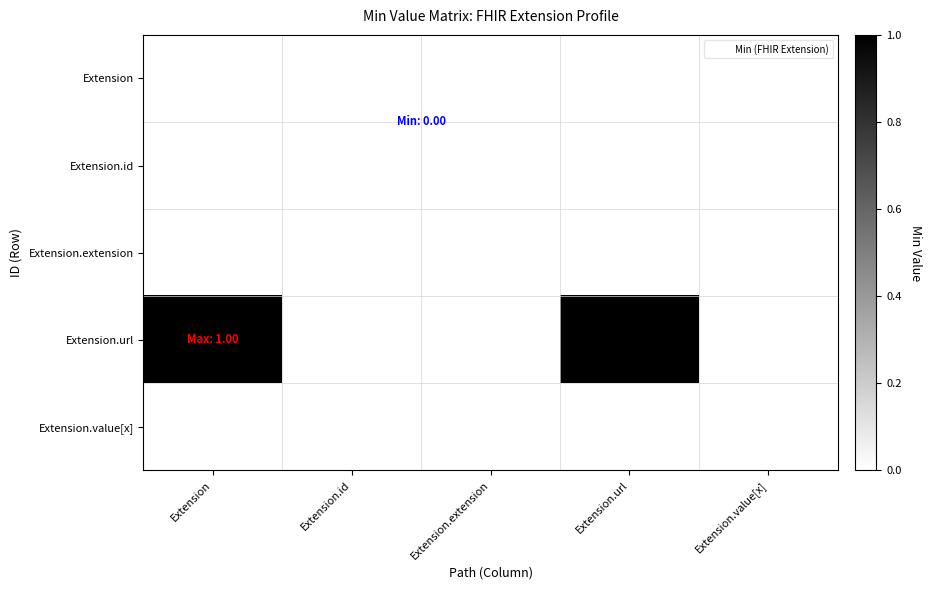

Reading left to right, list all the values displayed in this chart.

Extension: Extension=0	Extension.id=0	Extension.extension=0	Extension.url=0	Extension.value[x]=0
Extension.id: Extension=0	Extension.id=0	Extension.extension=0	Extension.url=0	Extension.value[x]=0
Extension.extension: Extension=0	Extension.id=0	Extension.extension=0	Extension.url=0	Extension.value[x]=0
Extension.url: Extension=1	Extension.id=0	Extension.extension=0	Extension.url=1	Extension.value[x]=0
Extension.value[x]: Extension=0	Extension.id=0	Extension.extension=0	Extension.url=0	Extension.value[x]=0